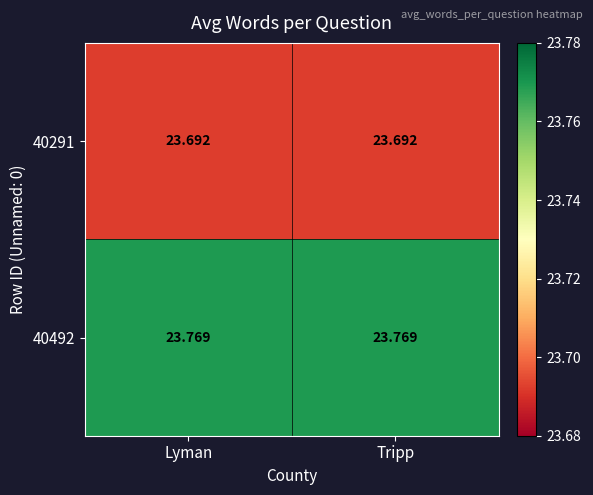

Which series has the largest total across all categories?

40492